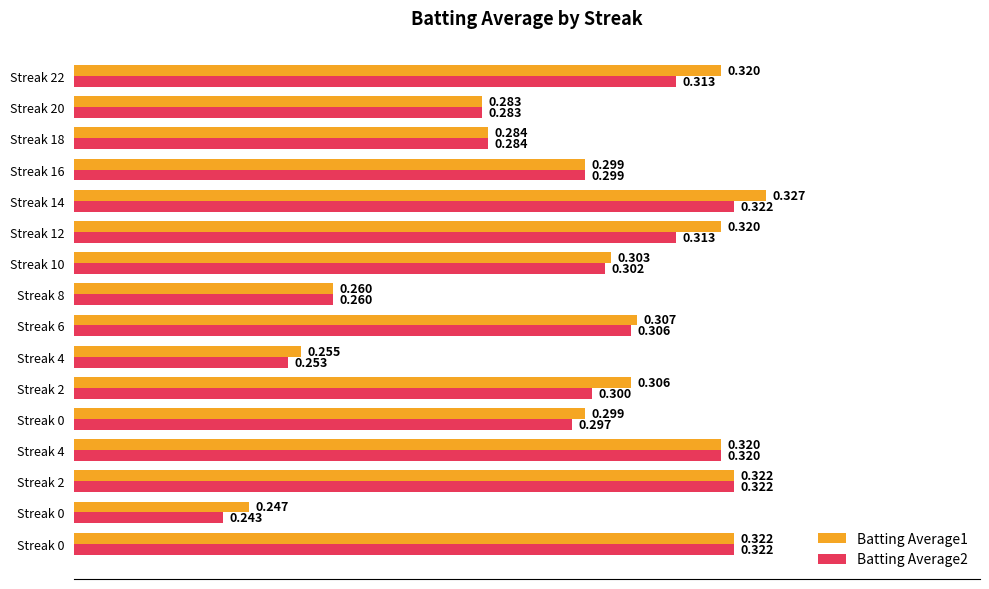

Reading left to right, what are all the values shown in this chart?

Batting Average1: 0.3	0.2	0.3	0.3	0.3	0.3	0.3	0.3	0.3	0.3	0.3	0.3	0.3	0.3	0.3	0.3
Batting Average2: 0.3	0.2	0.3	0.3	0.3	0.3	0.3	0.3	0.3	0.3	0.3	0.3	0.3	0.3	0.3	0.3